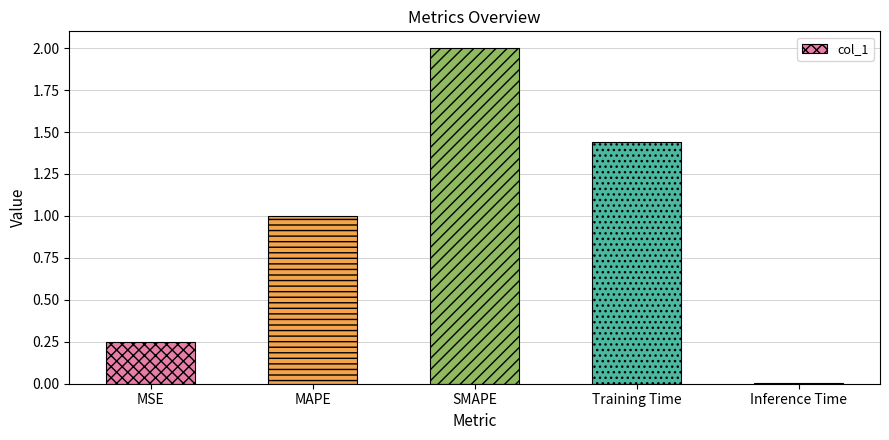

How many values exceed 1?

3